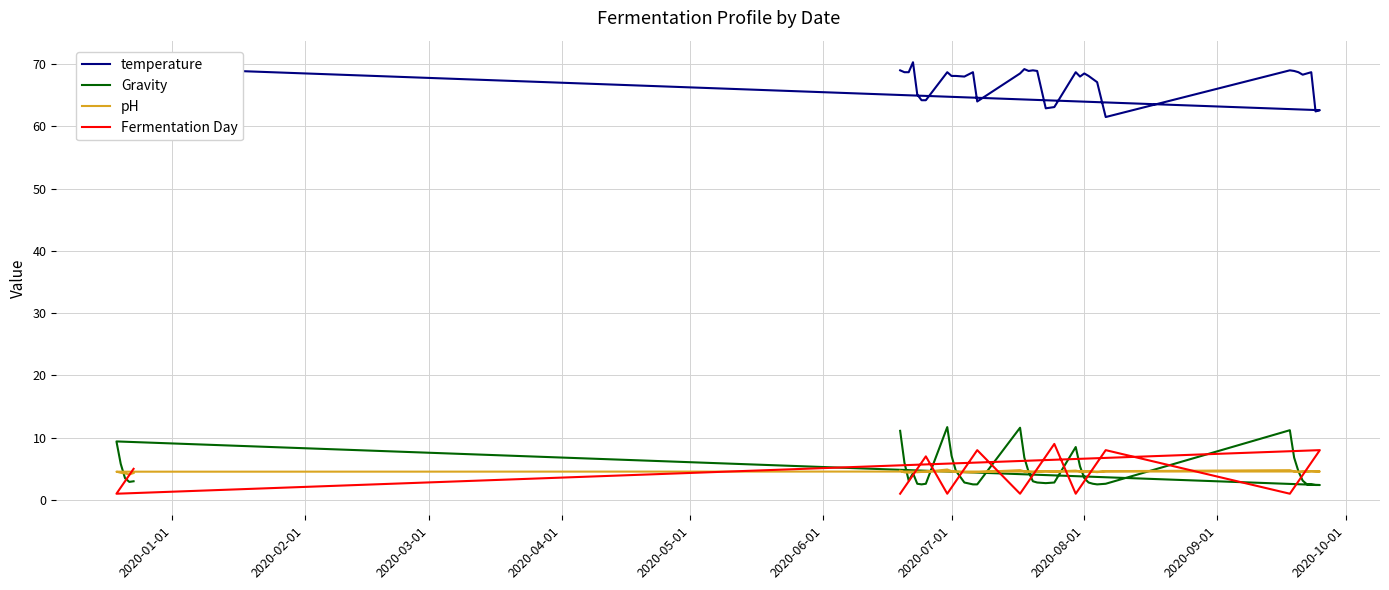

How many values in the Gravity series are below 3?

18